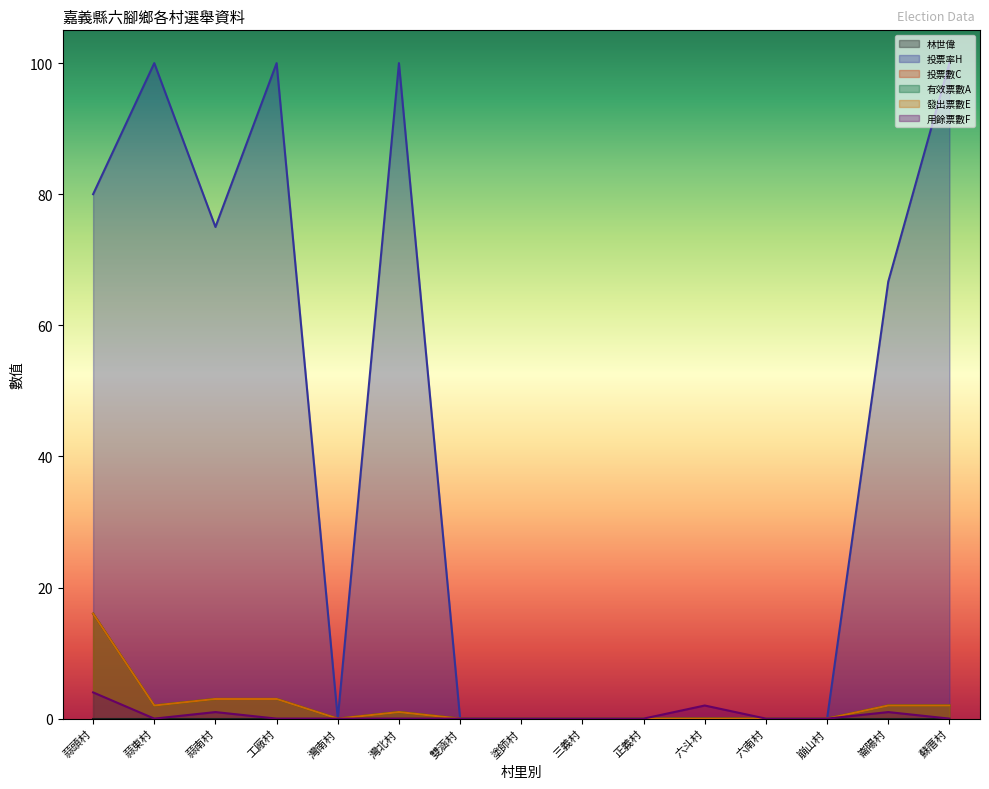

Reading left to right, what are all the values shown in this chart?

投票率H: 蒜頭村=80.0	蒜東村=100.0	蒜南村=75.0	工廠村=100.0	灣南村=0.0	灣北村=100.0	雙涵村=0.0	塗師村=0.0	三義村=0.0	正義村=0.0	六斗村=0.0	六南村=0.0	崩山村=0.0	崙陽村=66.7	蘇厝村=100.0
投票數C: 蒜頭村=16.0	蒜東村=2.0	蒜南村=3.0	工廠村=3.0	灣南村=0.0	灣北村=1.0	雙涵村=0.0	塗師村=0.0	三義村=0.0	正義村=0.0	六斗村=0.0	六南村=0.0	崩山村=0.0	崙陽村=2.0	蘇厝村=2.0
有效票數A: 蒜頭村=16.0	蒜東村=2.0	蒜南村=3.0	工廠村=3.0	灣南村=0.0	灣北村=1.0	雙涵村=0.0	塗師村=0.0	三義村=0.0	正義村=0.0	六斗村=0.0	六南村=0.0	崩山村=0.0	崙陽村=2.0	蘇厝村=2.0
發出票數E: 蒜頭村=16.0	蒜東村=2.0	蒜南村=3.0	工廠村=3.0	灣南村=0.0	灣北村=1.0	雙涵村=0.0	塗師村=0.0	三義村=0.0	正義村=0.0	六斗村=0.0	六南村=0.0	崩山村=0.0	崙陽村=2.0	蘇厝村=2.0
用餘票數F: 蒜頭村=4.0	蒜東村=0.0	蒜南村=1.0	工廠村=0.0	灣南村=0.0	灣北村=0.0	雙涵村=0.0	塗師村=0.0	三義村=0.0	正義村=0.0	六斗村=2.0	六南村=0.0	崩山村=0.0	崙陽村=1.0	蘇厝村=0.0